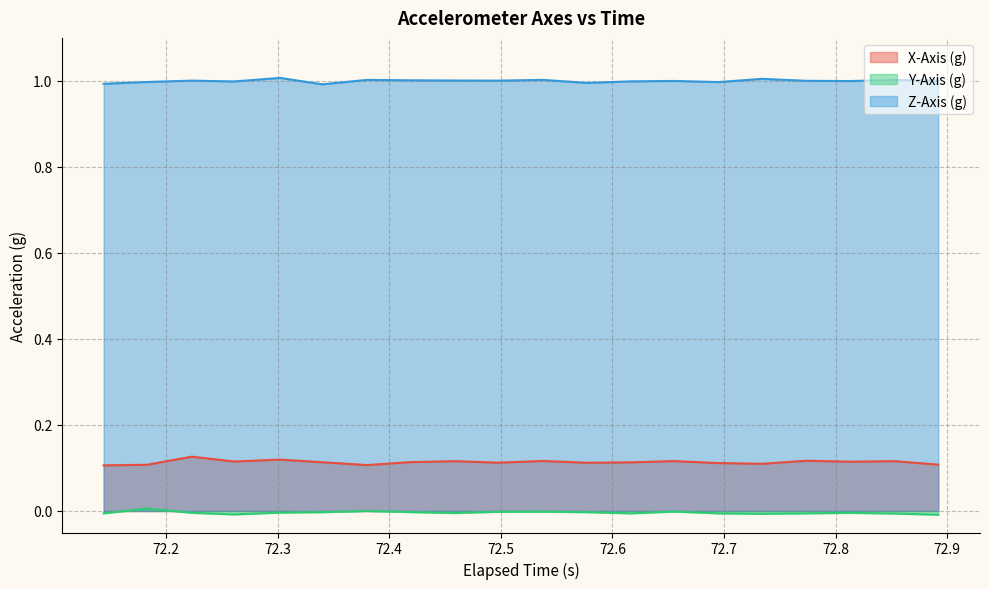

True or false: X-Axis (g) and Y-Axis (g) intersect in this chart.

False